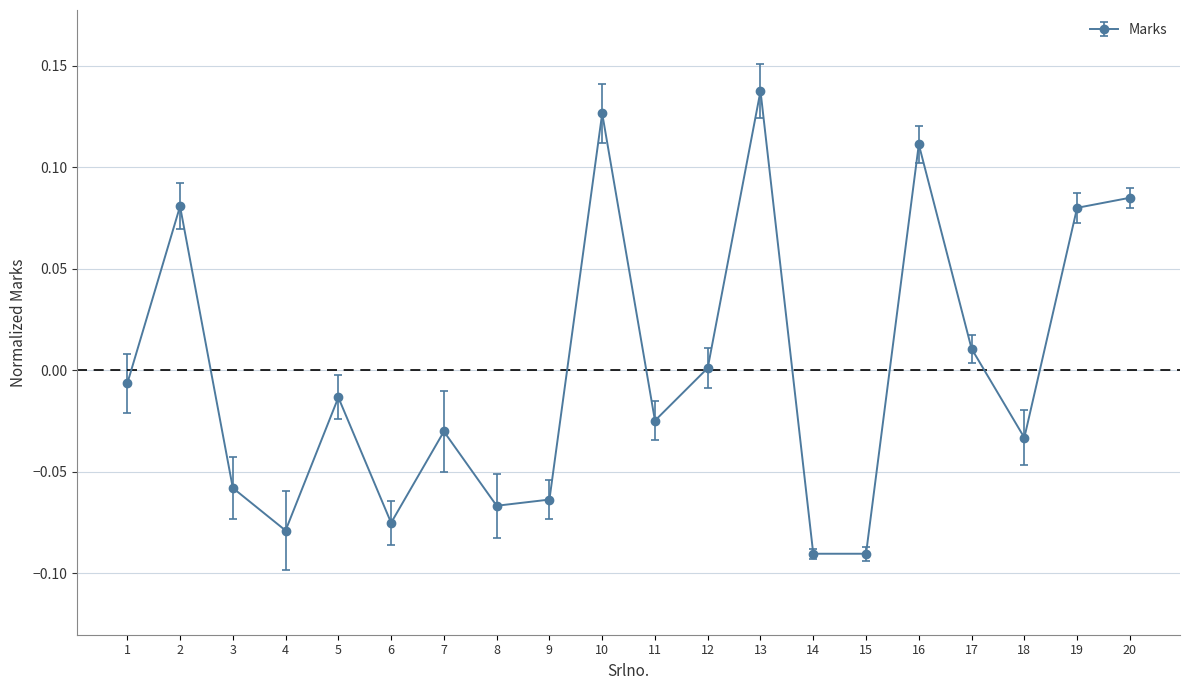

How many lines are shown in the chart?

1